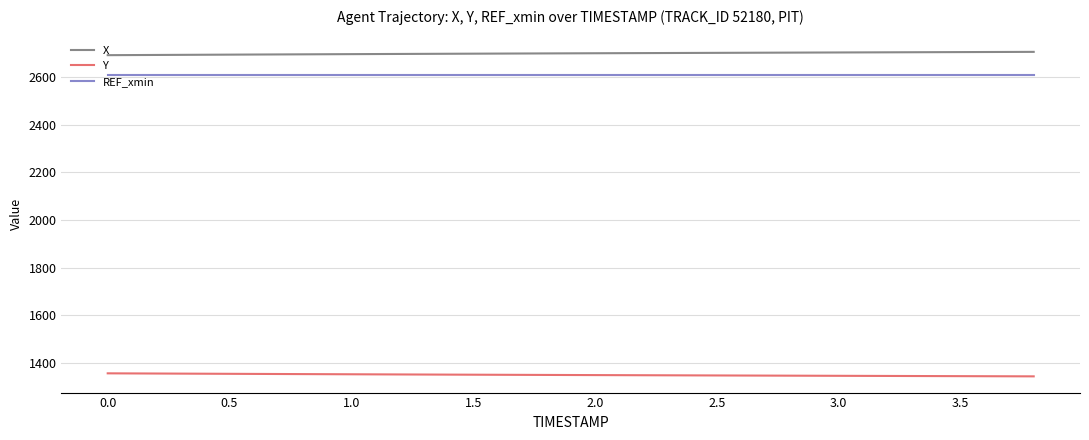

Which series has the largest total across all categories?

X